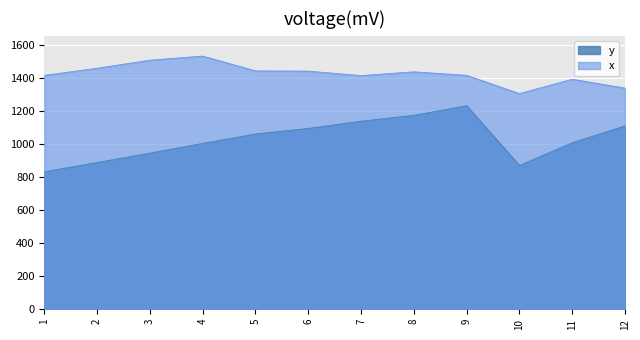

What is the difference between the maximum and minimum values in the y series?

400.0